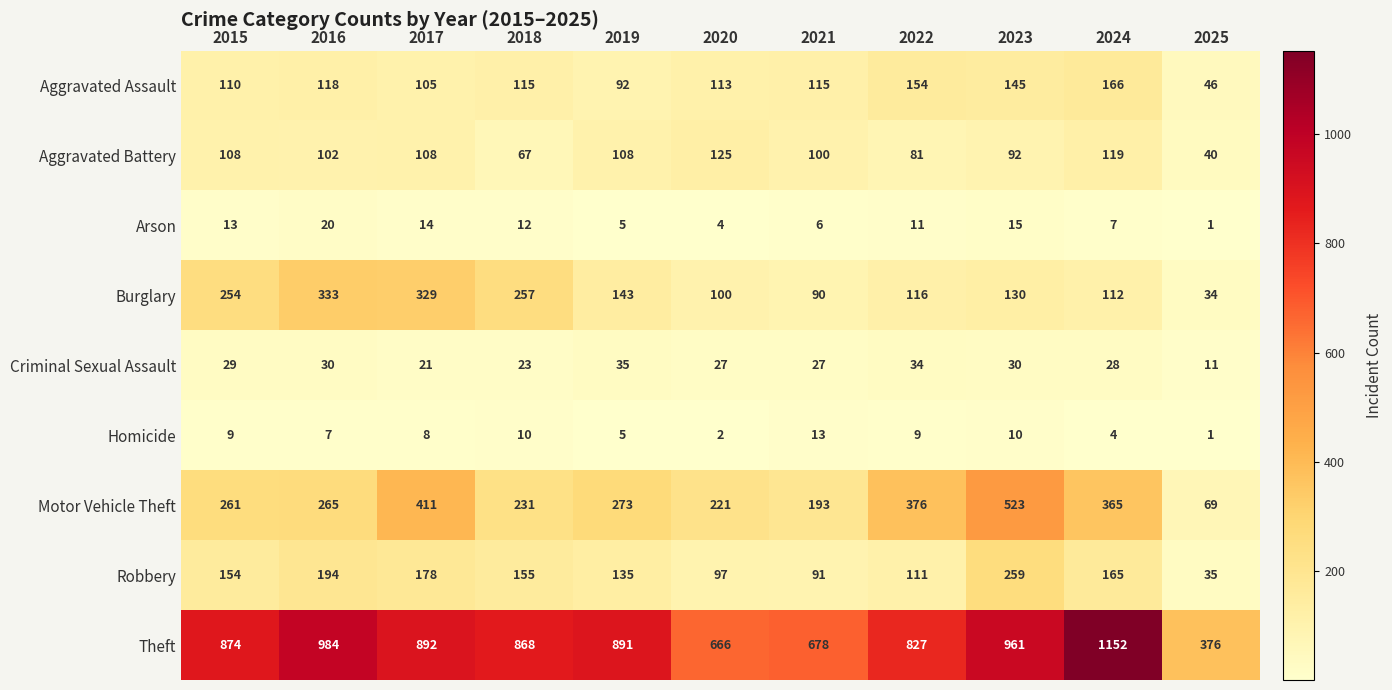

The value of Aggravated Battery at 2023 is 121. True or false?

False